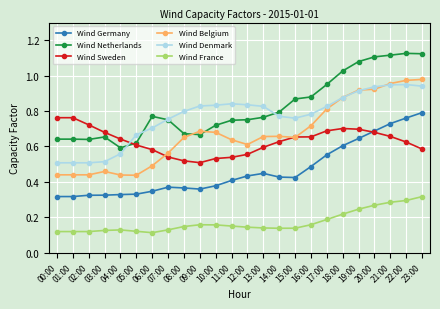

Which series has the largest total across all categories?

Wind Netherlands